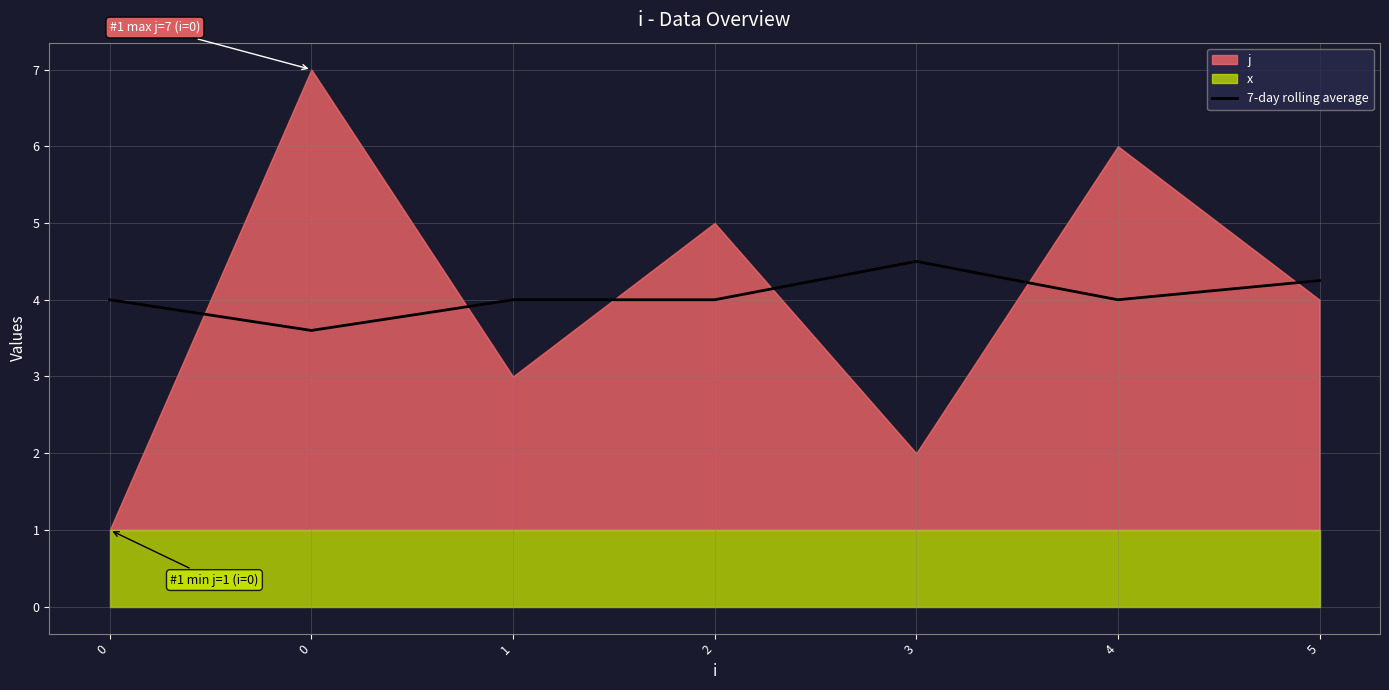

Count the number of categories in the chart.

7